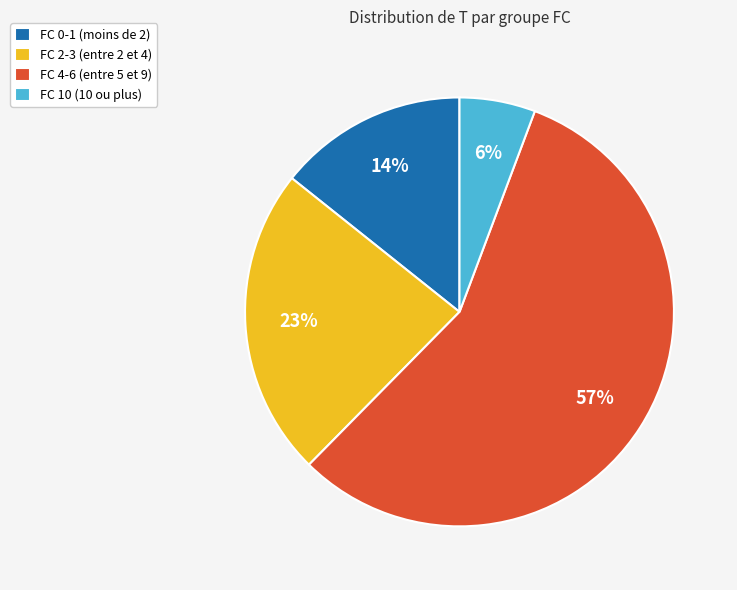

Combined, do FC 4-6 (entre 5 et 9) and FC 10 (10 ou plus) account for over 50%?

Yes